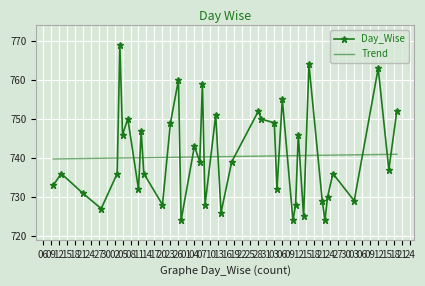

What are all the series names shown in the legend?

Day_Wise, Trend